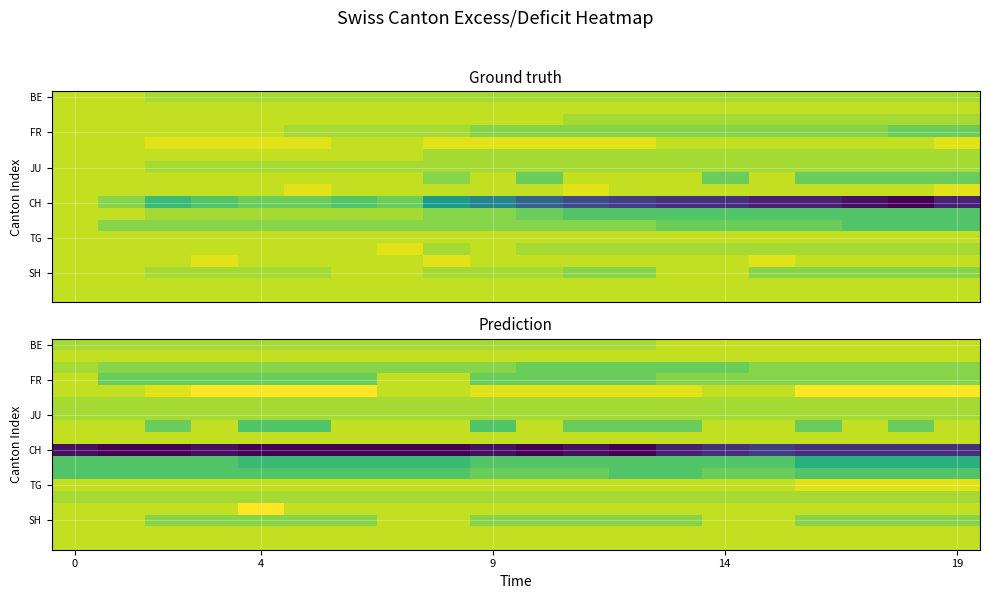

How many data points does each series have?

20